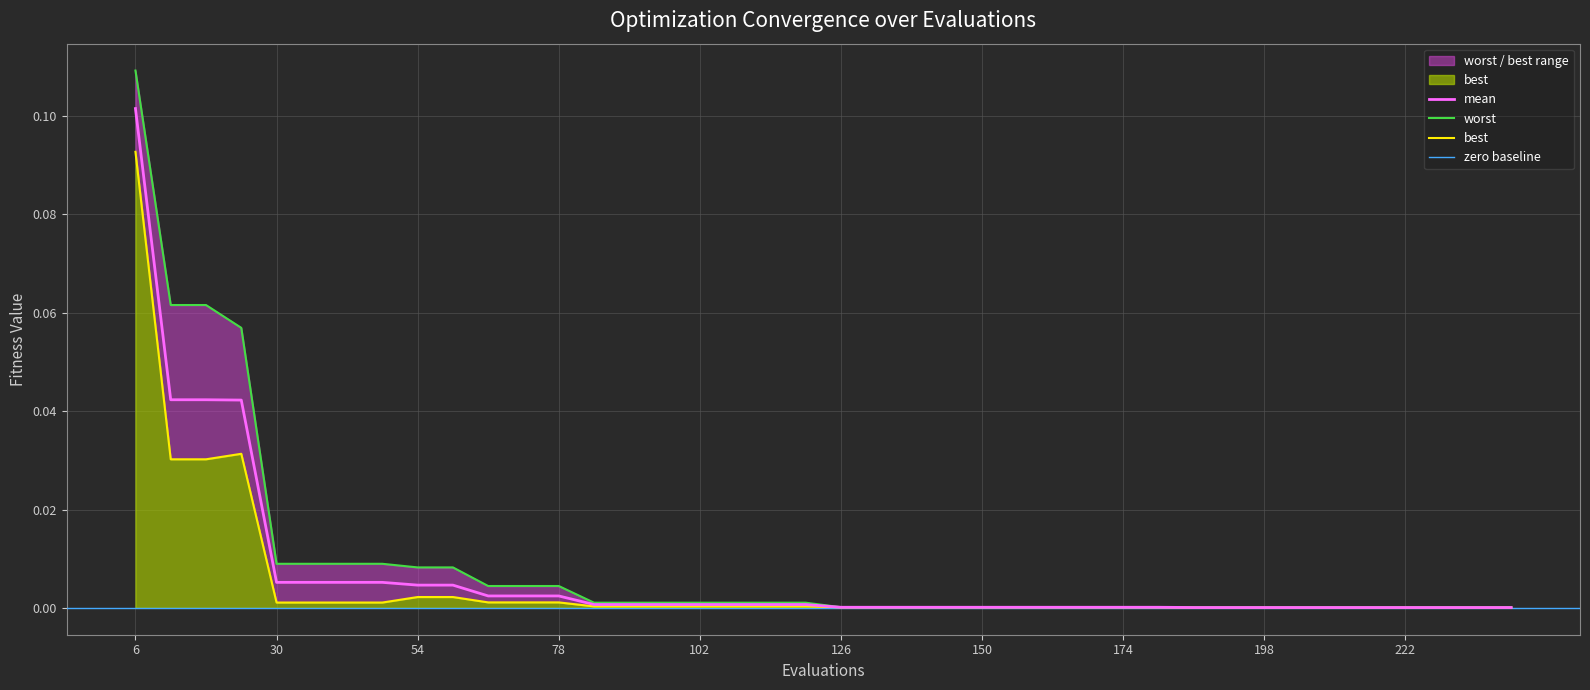

Reading right to left, list all the values displayed in this chart.

mean: 0.0	0.0	0.0	0.0	0.0	0.0	0.0	0.0	0.0	0.0	0.0	0.0	0.0	0.0	0.0	0.0	0.0	0.0	0.0	0.0	0.0	0.0	0.0	0.0	0.0	0.0	0.0	0.0	0.0	0.0	0.0	0.0	0.0	0.0	0.0	0.0	0.0	0.0	0.0	0.1
best: 0.0	0.0	0.0	0.0	0.0	0.0	0.0	0.0	0.0	0.0	0.0	0.0	0.0	0.0	0.0	0.0	0.0	0.0	0.0	0.0	0.0	0.0	0.0	0.0	0.0	0.0	0.0	0.0	0.0	0.0	0.0	0.0	0.0	0.0	0.0	0.0	0.0	0.0	0.0	0.1
worst: 0.0	0.0	0.0	0.0	0.0	0.0	0.0	0.0	0.0	0.0	0.0	0.0	0.0	0.0	0.0	0.0	0.0	0.0	0.0	0.0	0.0	0.0	0.0	0.0	0.0	0.0	0.0	0.0	0.0	0.0	0.0	0.0	0.0	0.0	0.0	0.0	0.1	0.1	0.1	0.1